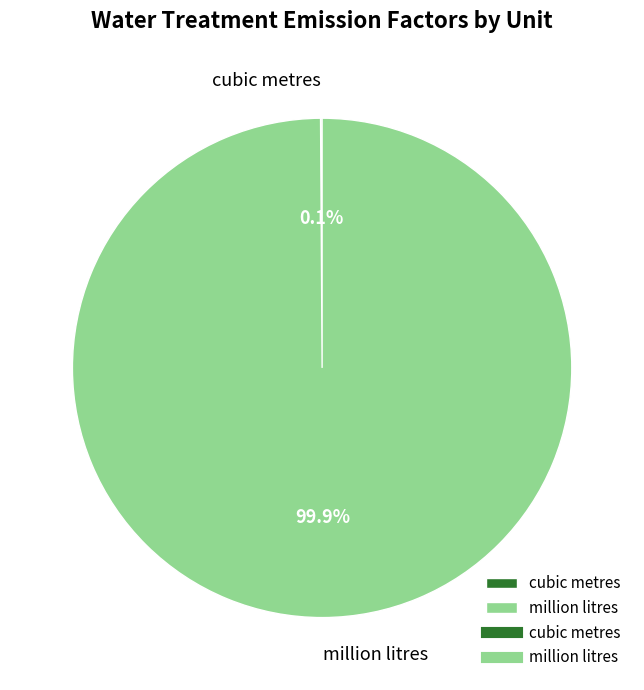

True or false: million litres accounts for 100% of the total.

True